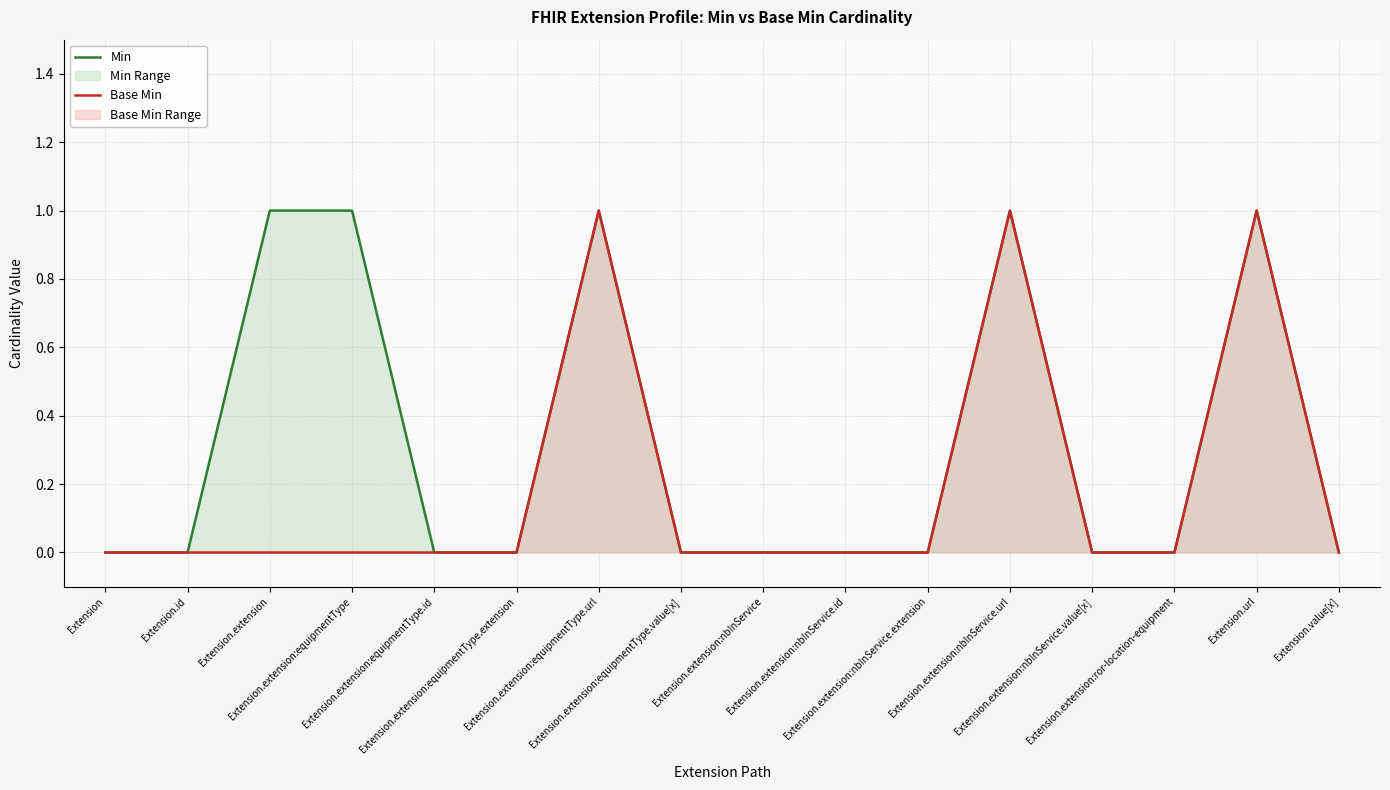

True or false: Base Min and Min intersect in this chart.

False